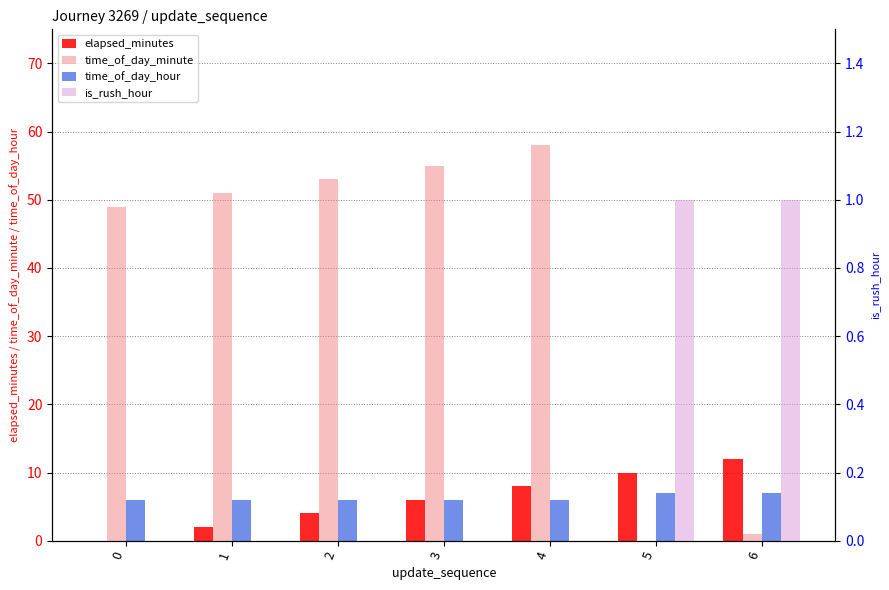

Which series changed the most between 4 and 6?

time_of_day_minute